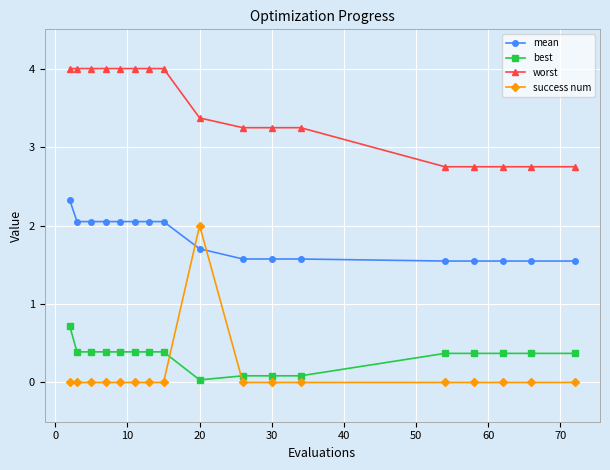

What is the greatest value displayed?

4.0